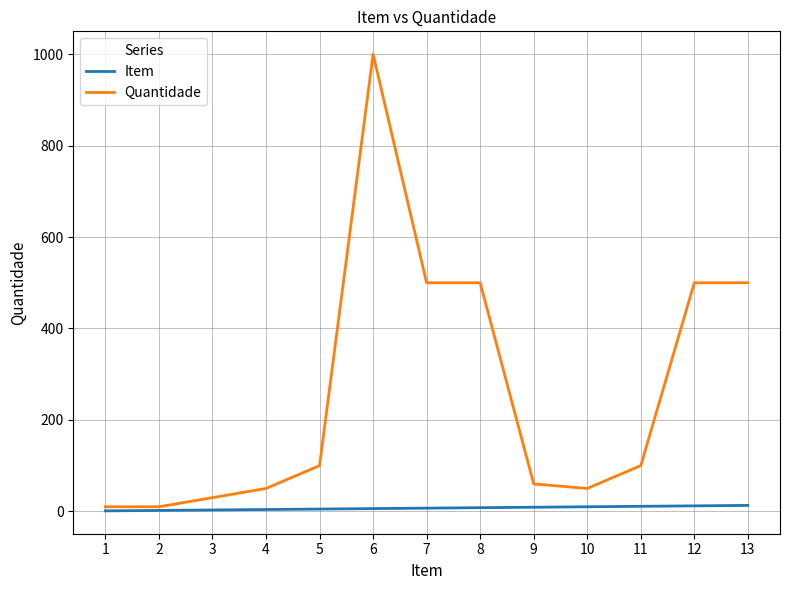

What are all the series names shown in the legend?

Item, Quantidade